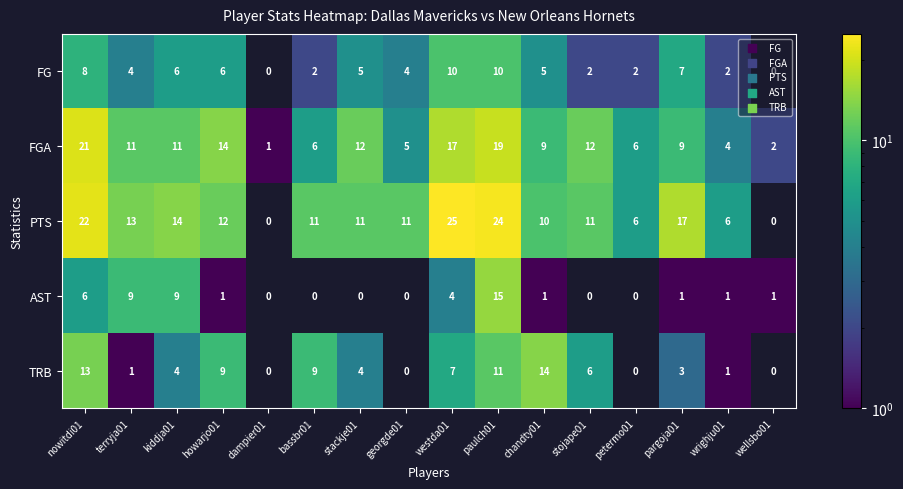

At which label does AST first exceed 1?

nowitdi01